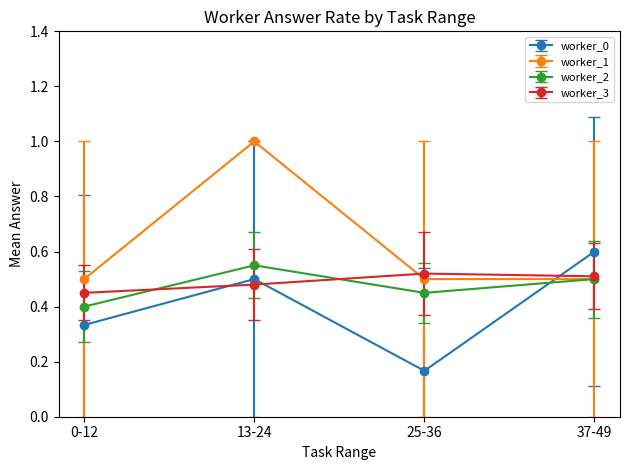

How many intersections are there between worker_2 and worker_0?

1